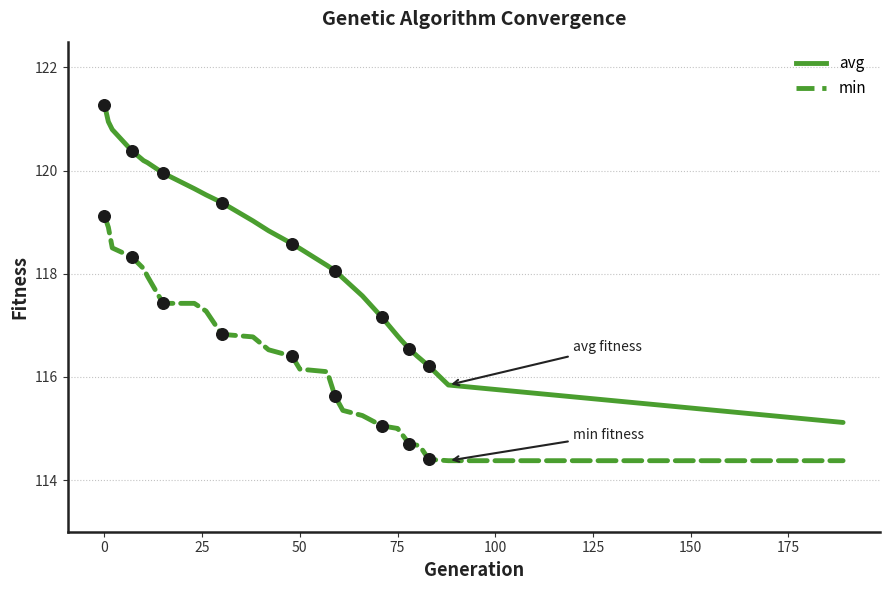

What are all the series names shown in the legend?

avg, min